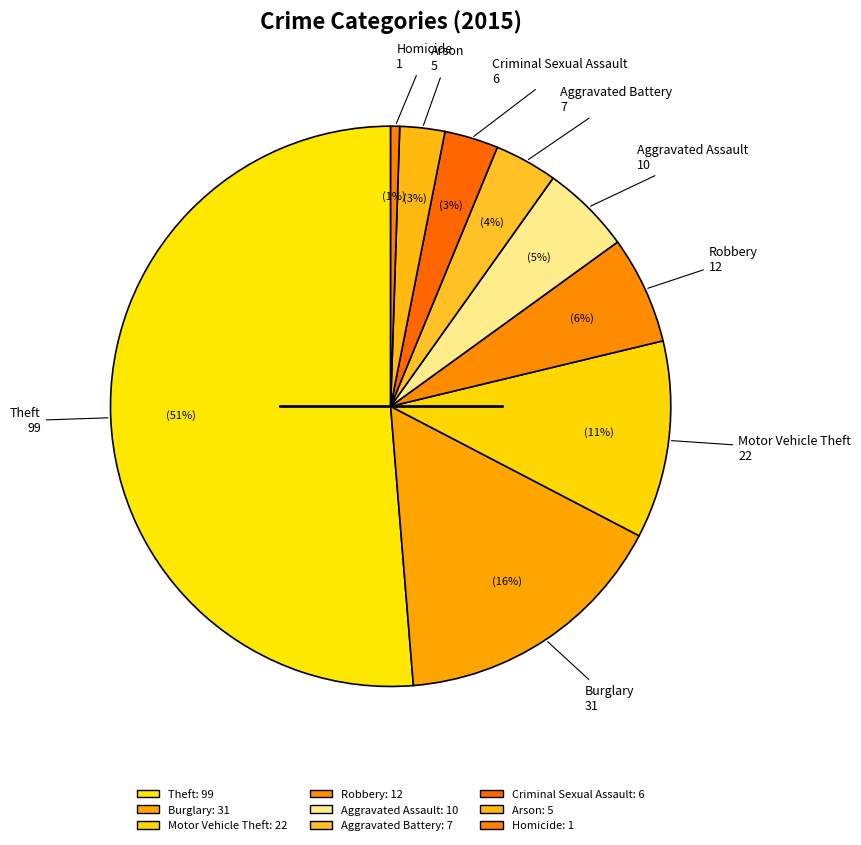

To the nearest percent, what portion does Robbery represent?

6%